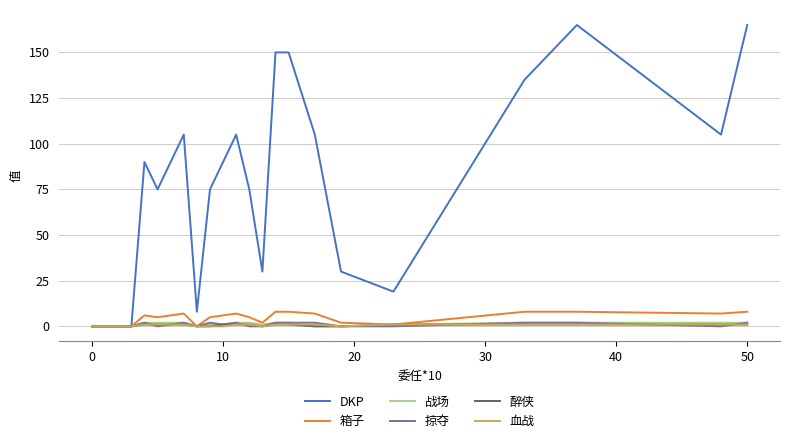

How many series are shown in this chart?

6